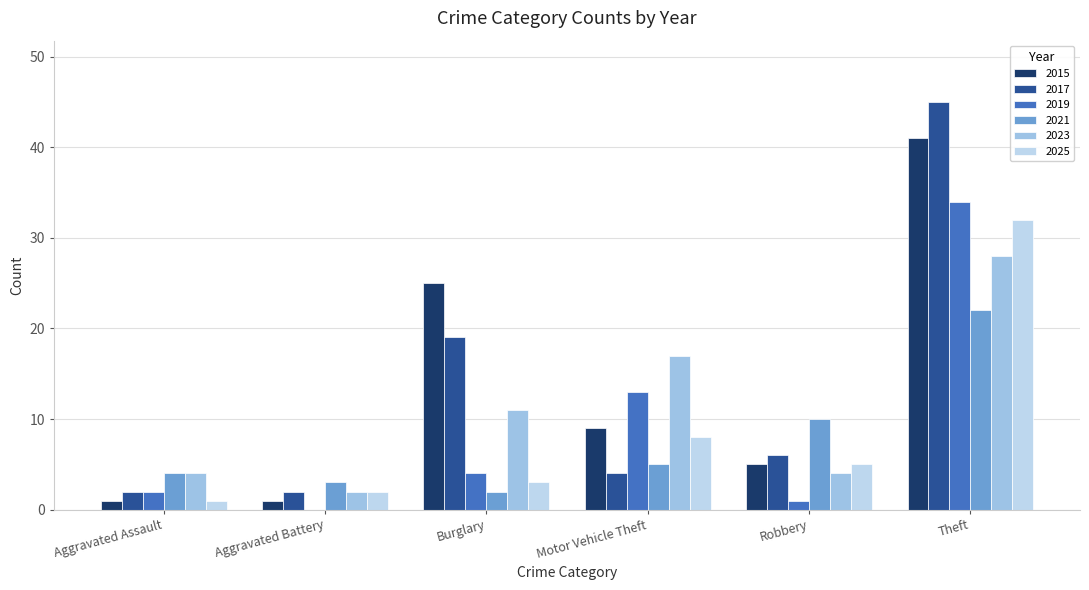

What is the label of the 5th bar from the left?

Robbery